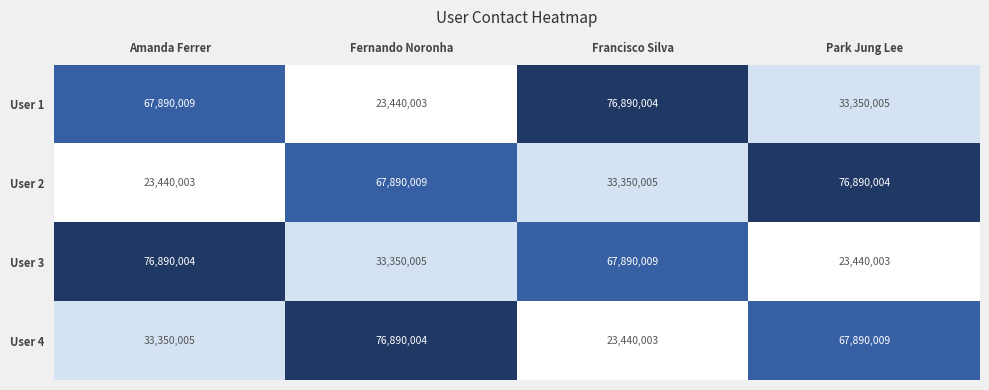

How many series are shown in this chart?

4